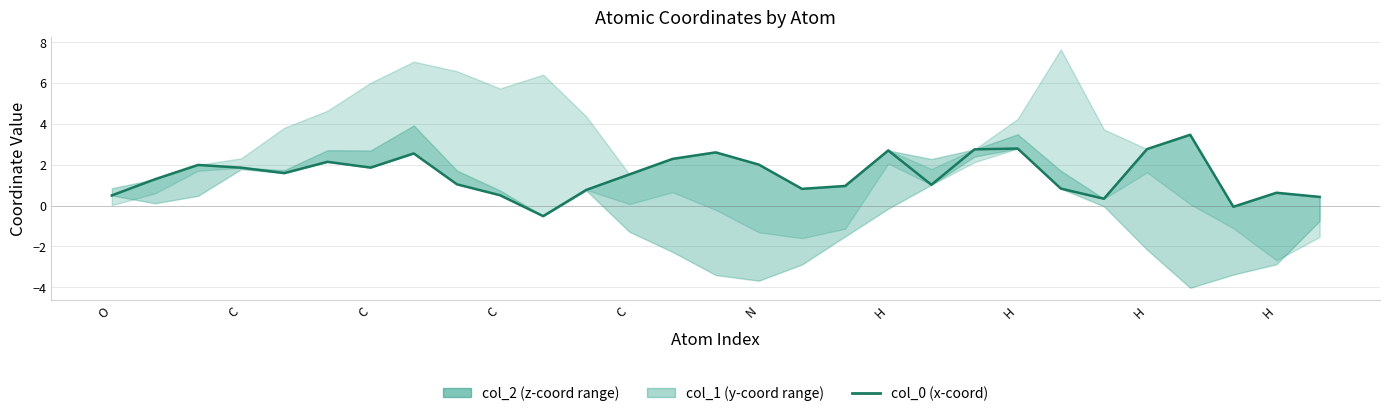

The value at H is 1.0. True or false?

True